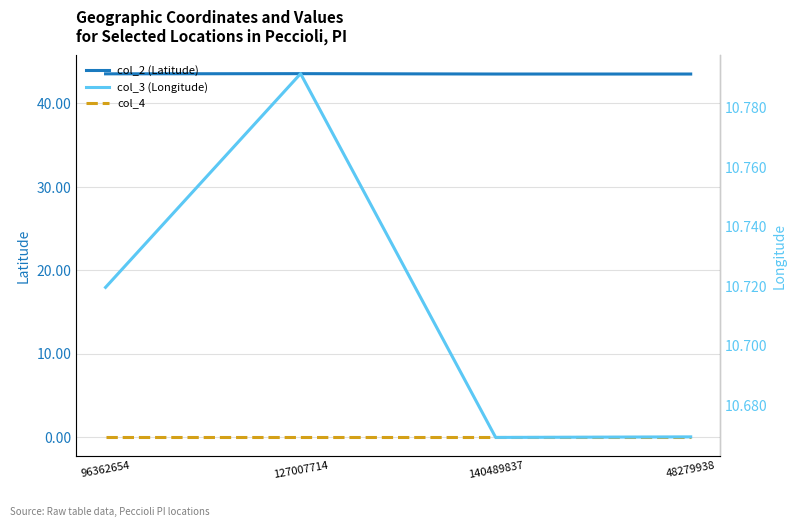

Reading left to right, list all the values displayed in this chart.

col_2 (Latitude): 43.6	43.6	43.5	43.5
col_4: 0.0	0.0	0.0	0.0
col_3 (Longitude): 10.7	10.8	10.7	10.7